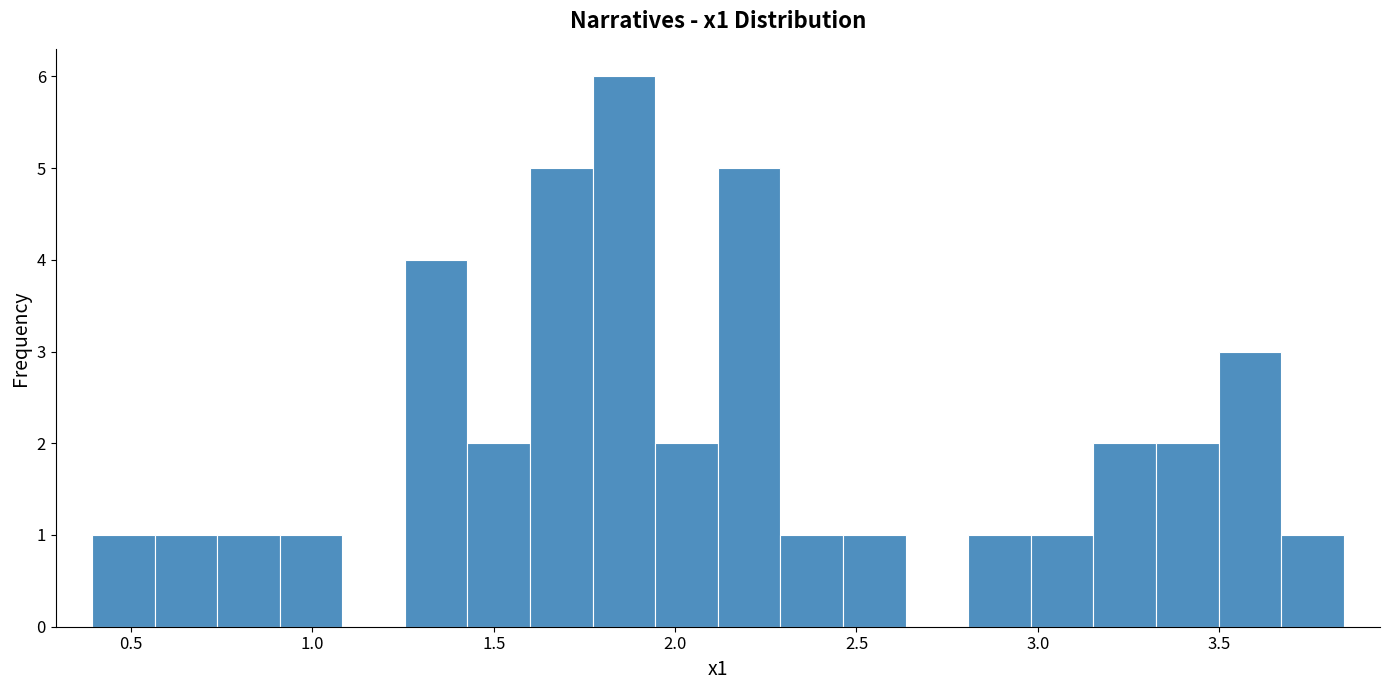

Around what value on the x-axis is the tallest bar? Give the approximate position of its centre, as read against the axis.

1.85